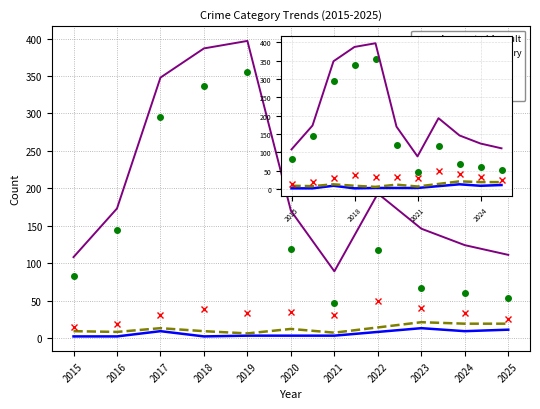

Where is the first local minimum for Aggravated Battery?

2016